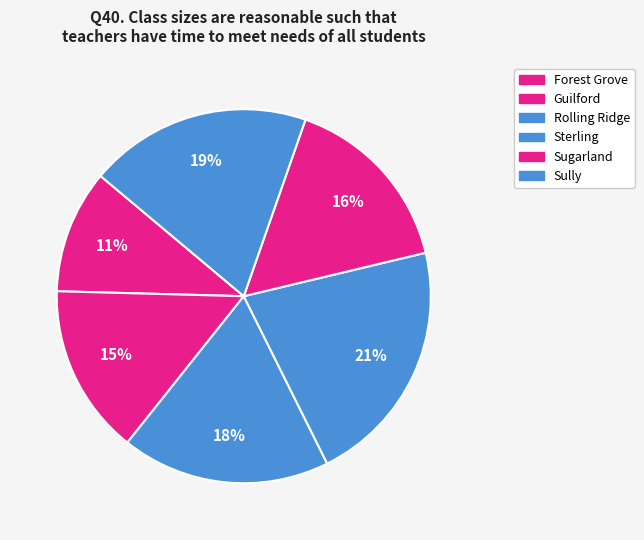

Is it true that Guilford is 15% of the pie?

True